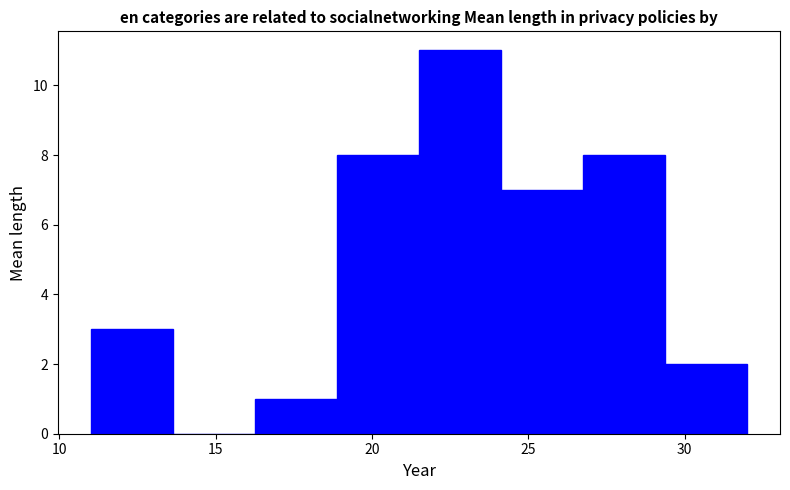

Over which range of the x-axis is the bar tallest?

21.5 to 24.0